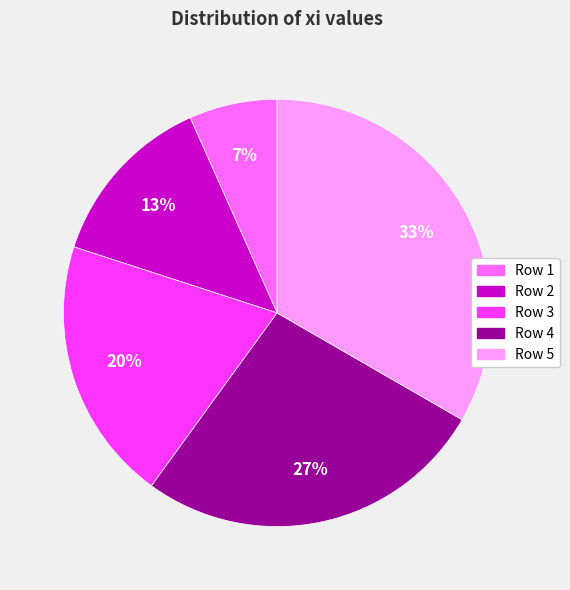

What is the smallest slice in the pie chart?

Row 1